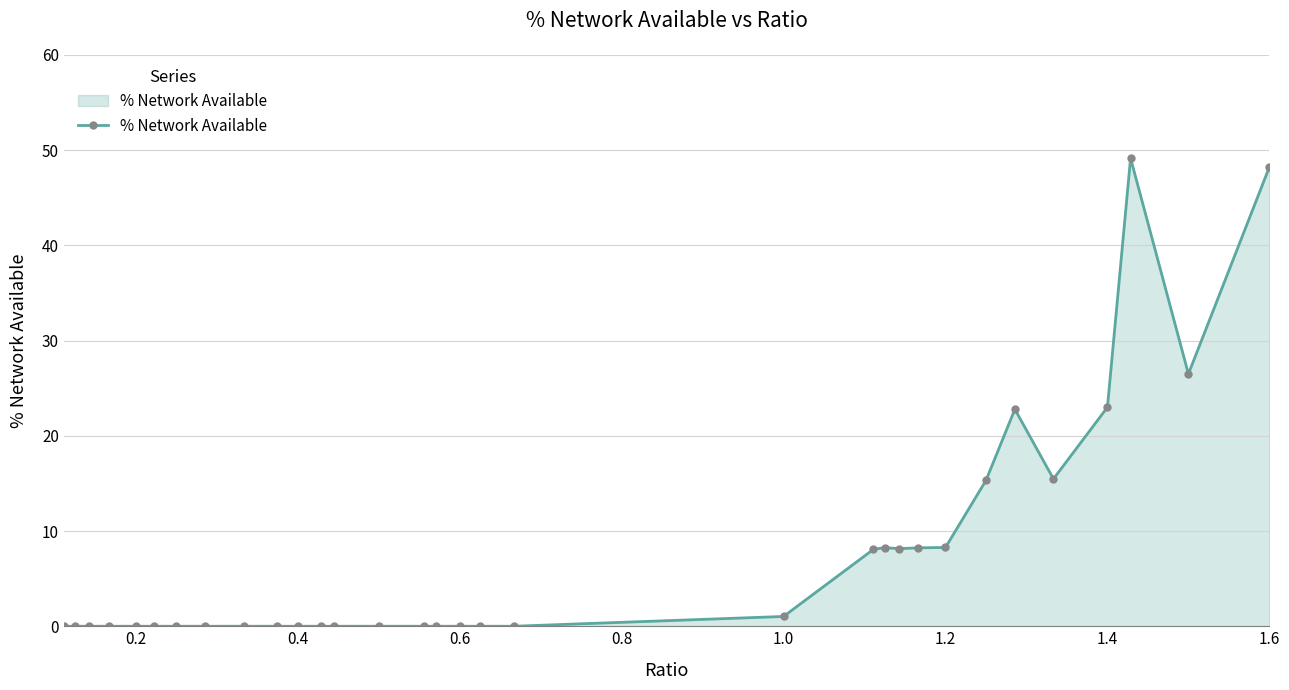

How many categories are shown in the chart?

32